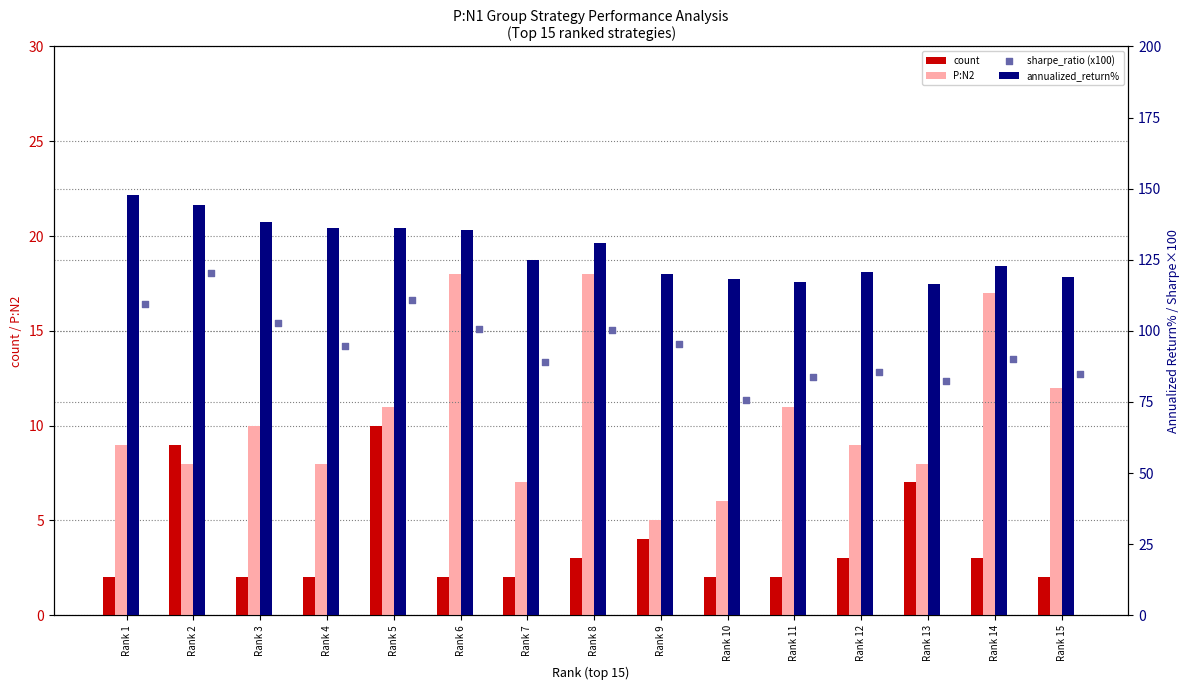

At which category is the sum across all series the highest?

Rank 2